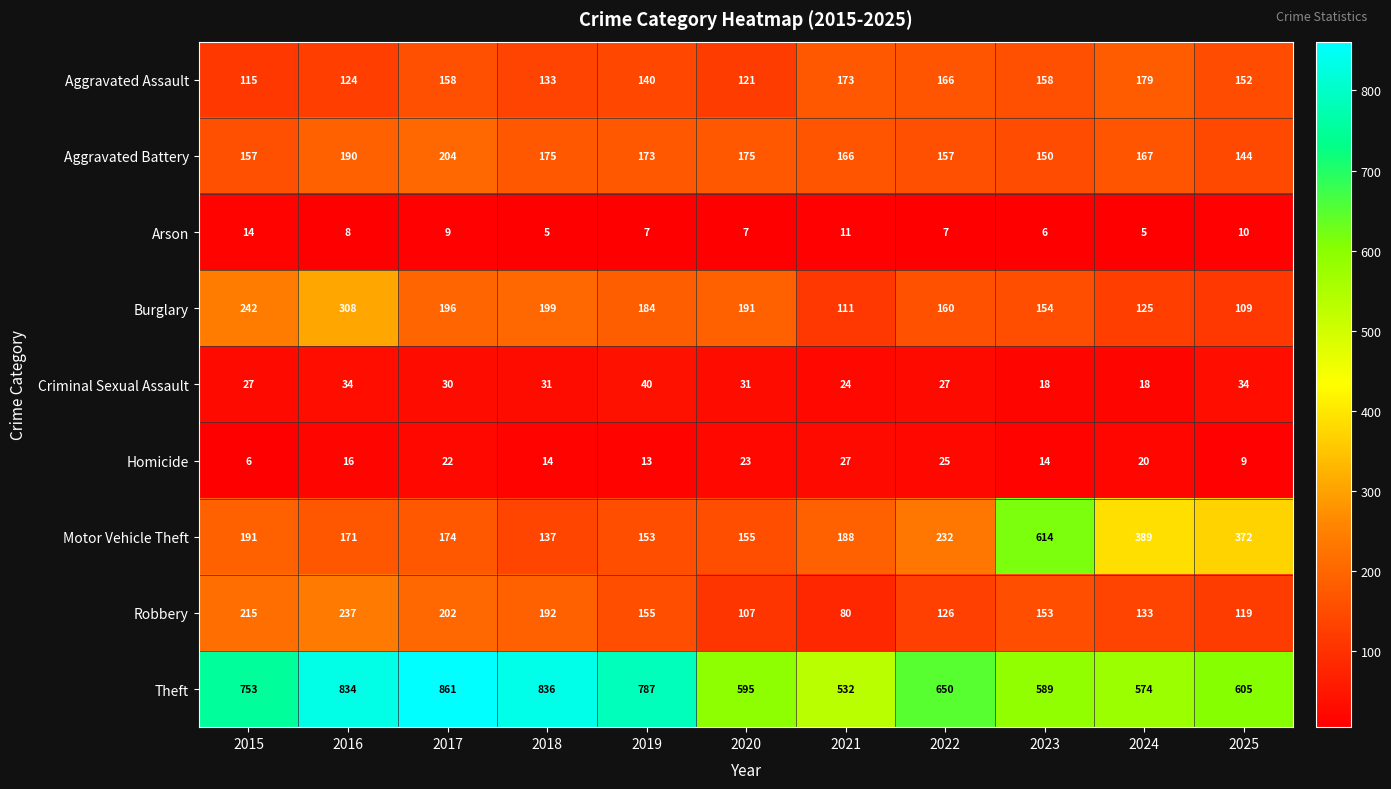

Count the number of data series in this chart.

9